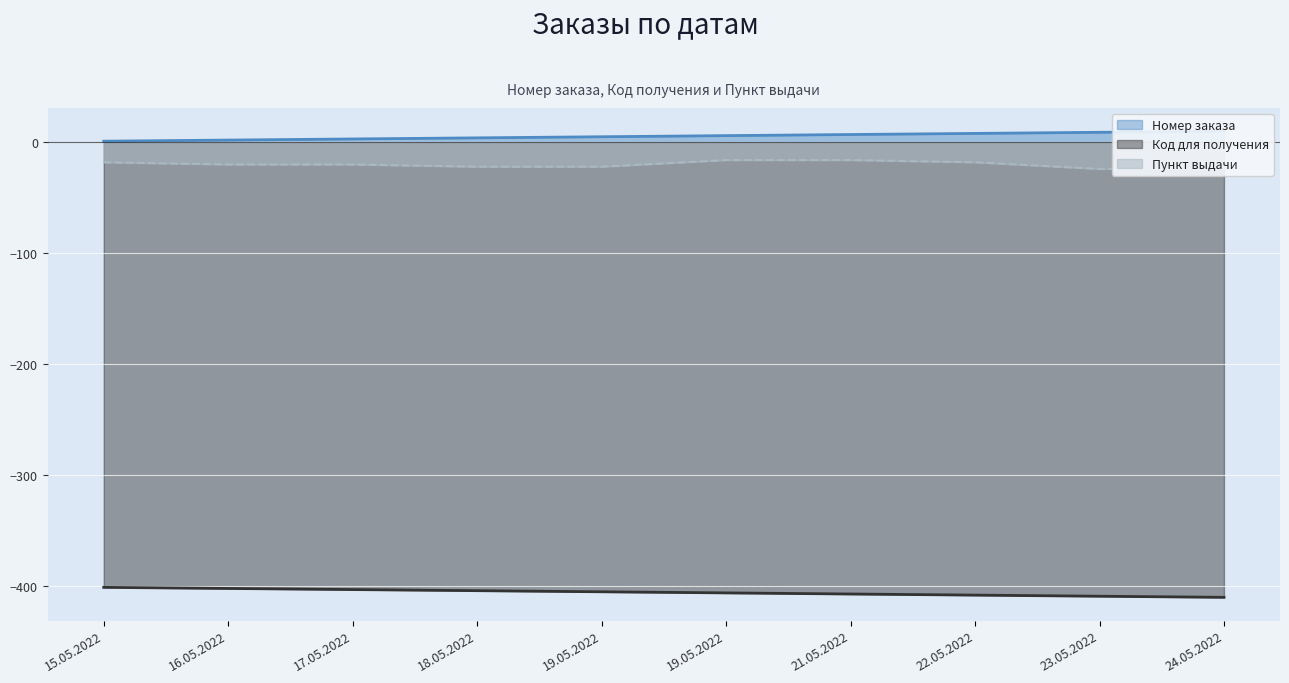

Reading right to left, what are all the values shown in this chart?

Номер заказа: 24.05.2022=10	23.05.2022=9	22.05.2022=8	21.05.2022=7	19.05.2022=6	19.05.2022=5	18.05.2022=4	17.05.2022=3	16.05.2022=2	15.05.2022=1
Код для получения: 24.05.2022=-410	23.05.2022=-409	22.05.2022=-408	21.05.2022=-407	19.05.2022=-406	19.05.2022=-405	18.05.2022=-404	17.05.2022=-403	16.05.2022=-402	15.05.2022=-401
Пункт выдачи: 24.05.2022=-24	23.05.2022=-24	22.05.2022=-18	21.05.2022=-16	19.05.2022=-16	19.05.2022=-22	18.05.2022=-22	17.05.2022=-20	16.05.2022=-20	15.05.2022=-18